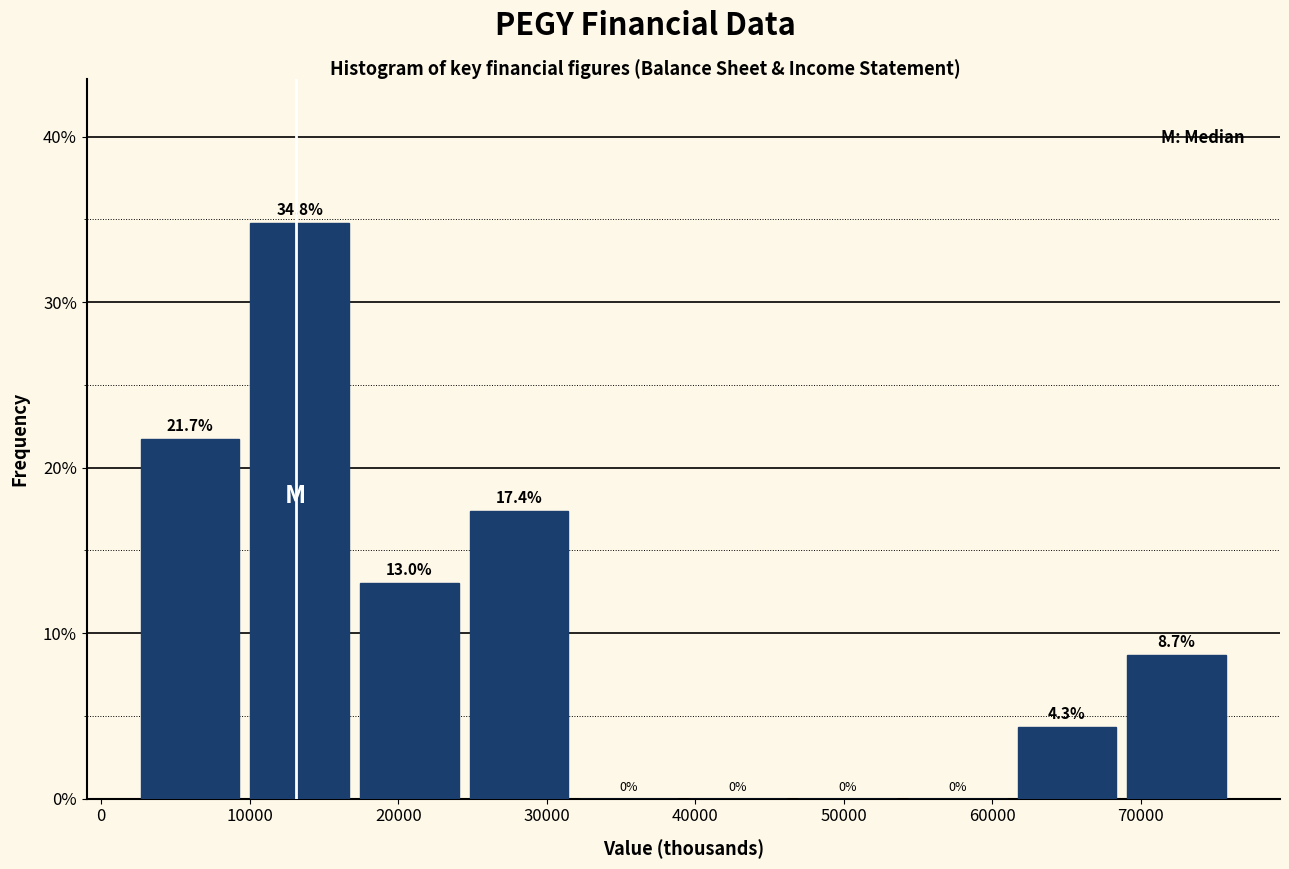

Reading left to right, transcribe this chart: for each bar, give the range it covers on the x-axis and its height. The bar edges are not printed on the chart, so give them approximately, as read against the axis.

2000 to 10000: 21.7
10000 to 17000: 34.8
17000 to 24000: 13.0
24000 to 32000: 17.4
32000 to 39000: 0.0
39000 to 47000: 0.0
47000 to 54000: 0.0
54000 to 61000: 0.0
61000 to 69000: 4.3
69000 to 76000: 8.7